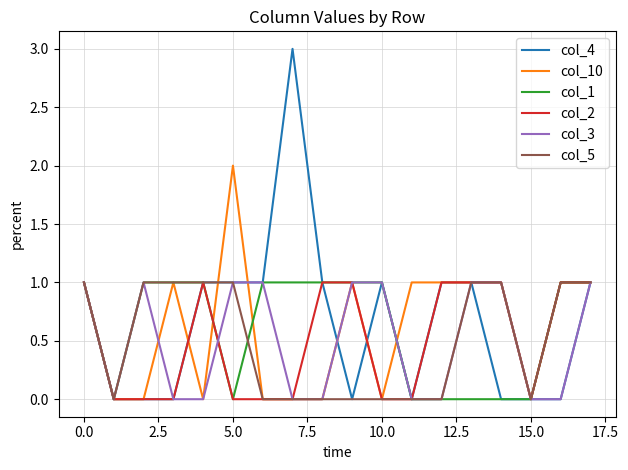

How many values in the col_10 series are below 1?

8